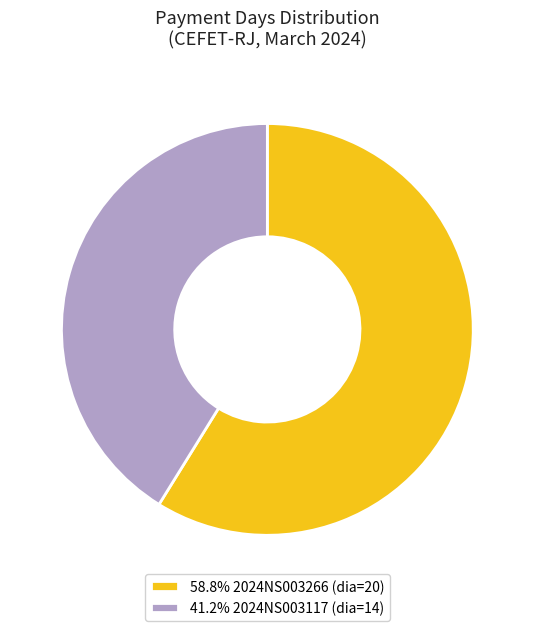

What is the ratio of the value at 41.2% 2024NS003117 (dia=14) to the value at 58.8% 2024NS003266 (dia=20)?

0.7